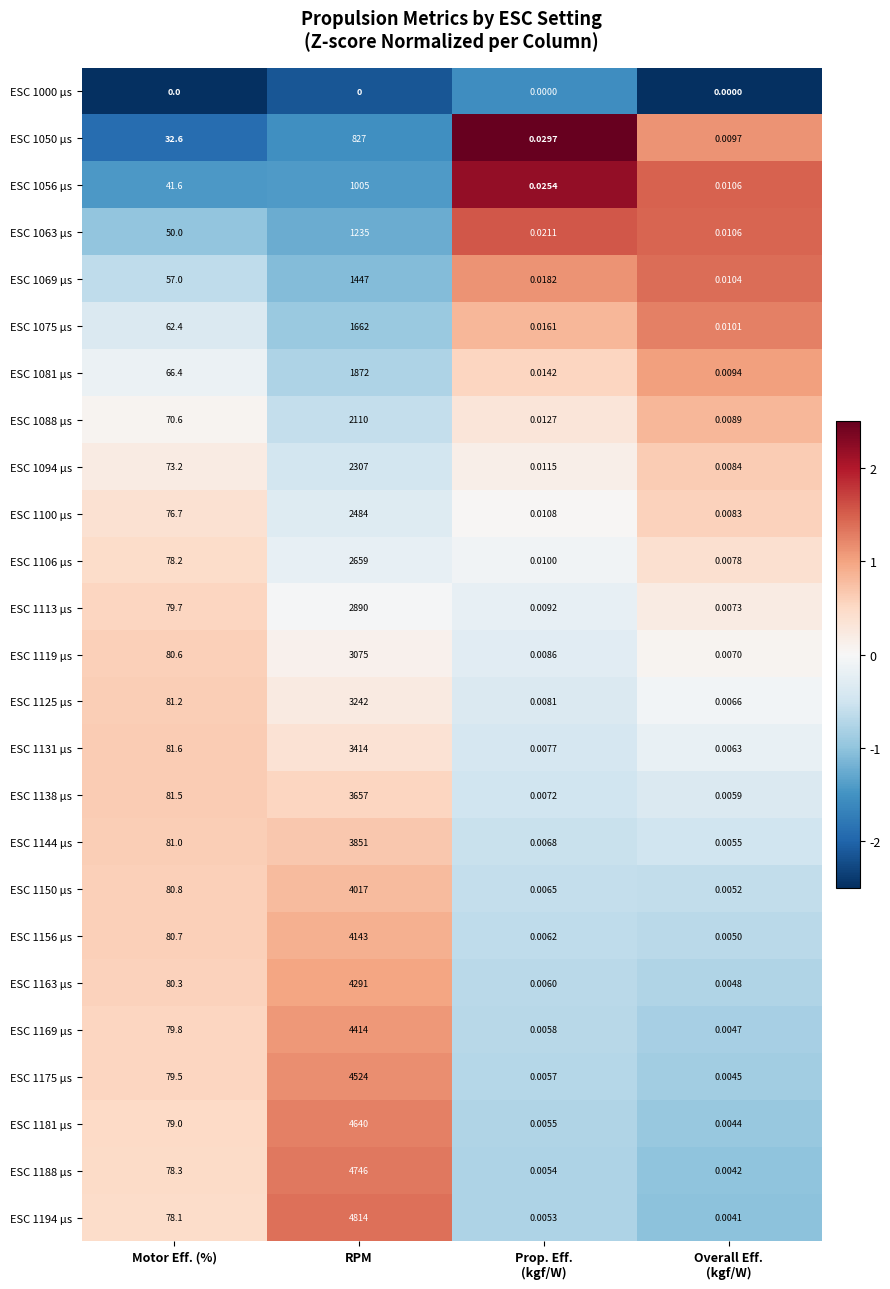

At which category is the sum across all series the highest?

RPM